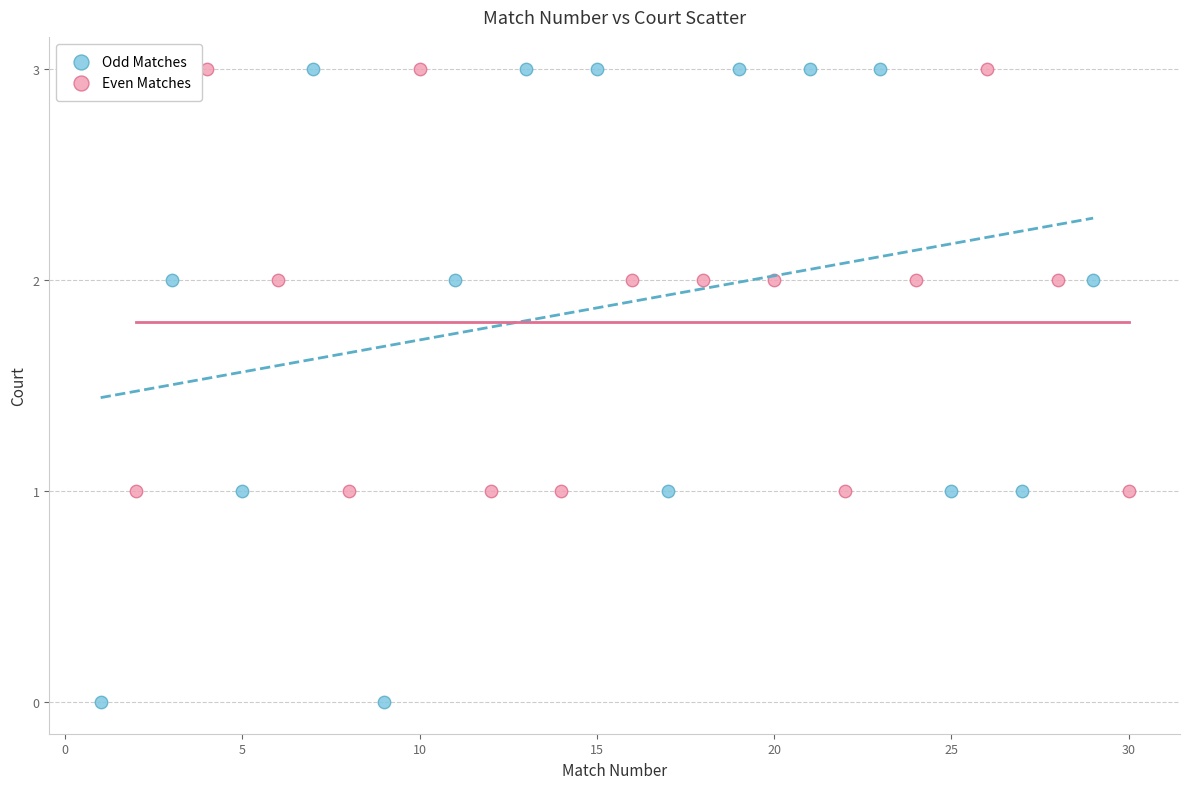

Which series has the widest spread of Y values?

Odd Matches